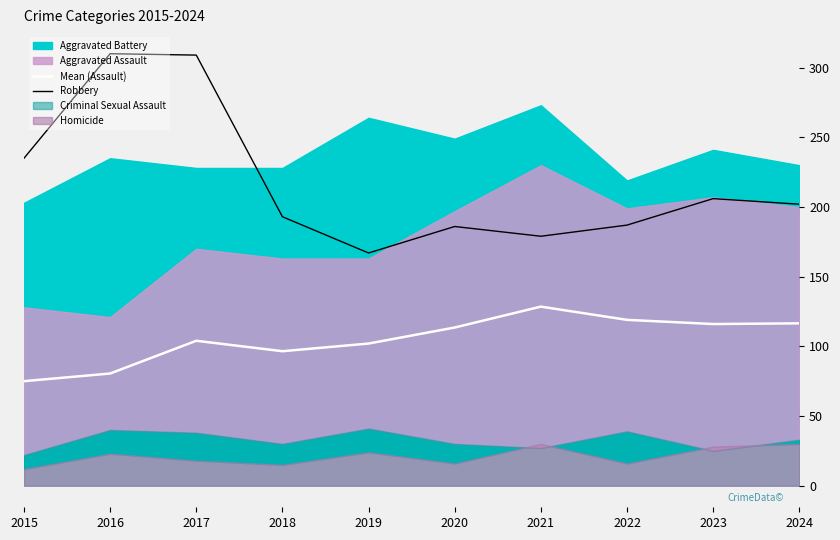

True or false: Mean (Assault) and Robbery cross at least once.

False